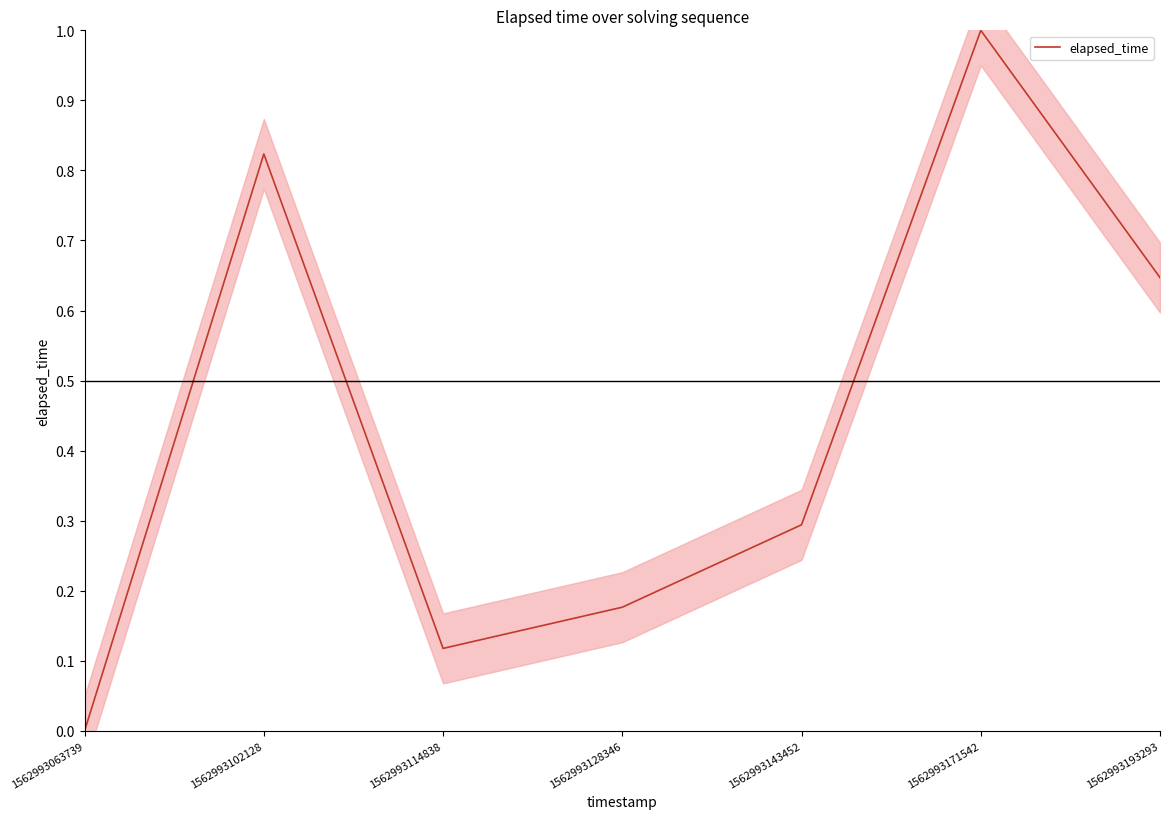

Reading left to right, transcribe all the data shown in this chart.

0.0	0.8	0.1	0.2	0.3	1.0	0.6